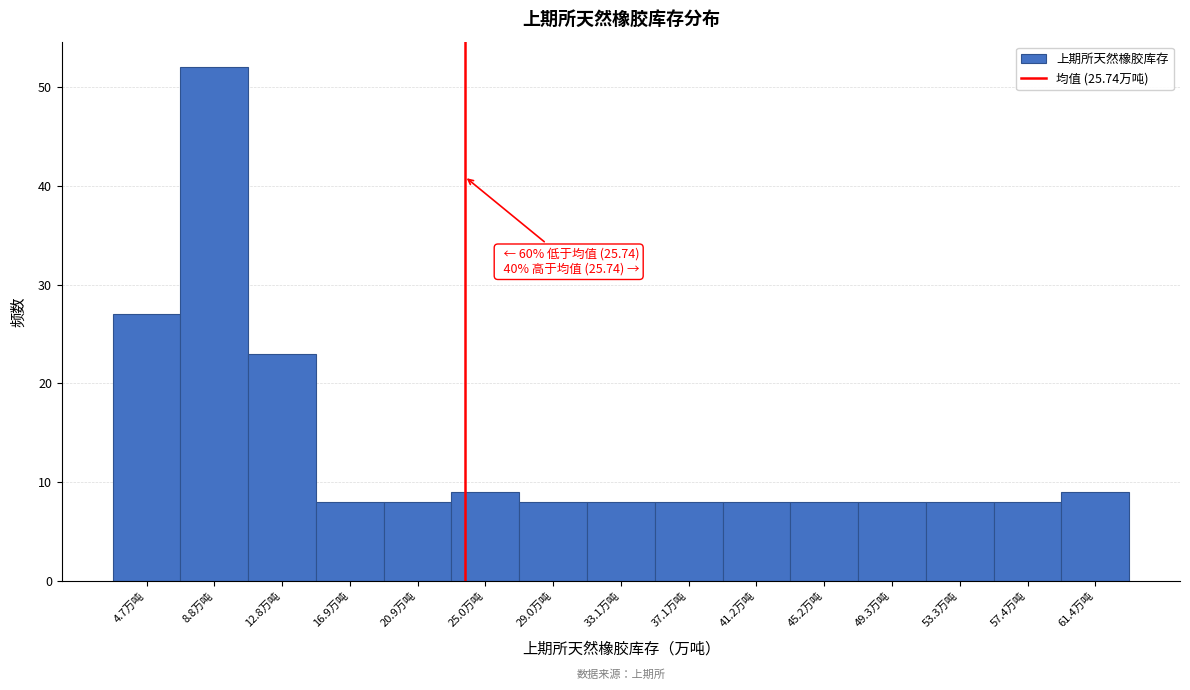

Reading left to right, list all the values displayed in this chart.

4.7万吨=27	8.8万吨=52	12.8万吨=23	16.9万吨=8	20.9万吨=8	25.0万吨=9	29.0万吨=8	33.1万吨=8	37.1万吨=8	41.2万吨=8	45.2万吨=8	49.3万吨=8	53.3万吨=8	57.4万吨=8	61.4万吨=9